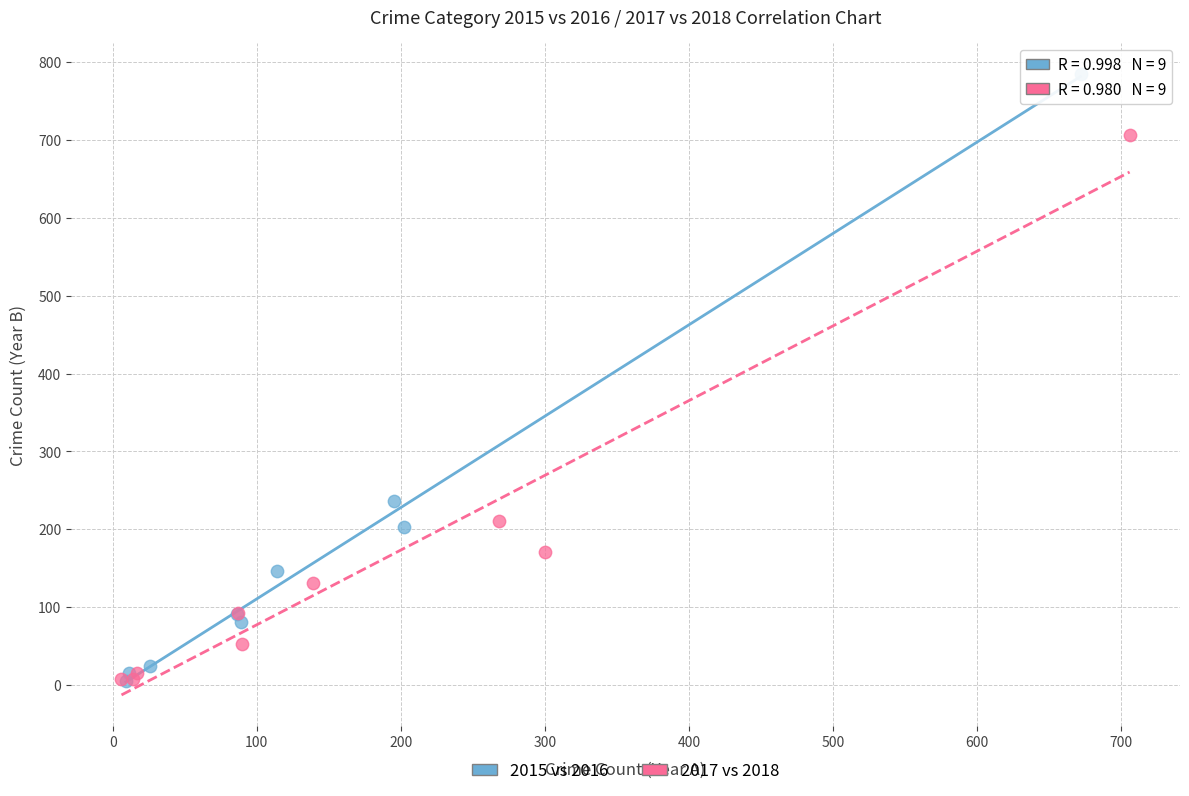

Which series has the widest spread of Y values?

2015 vs 2016